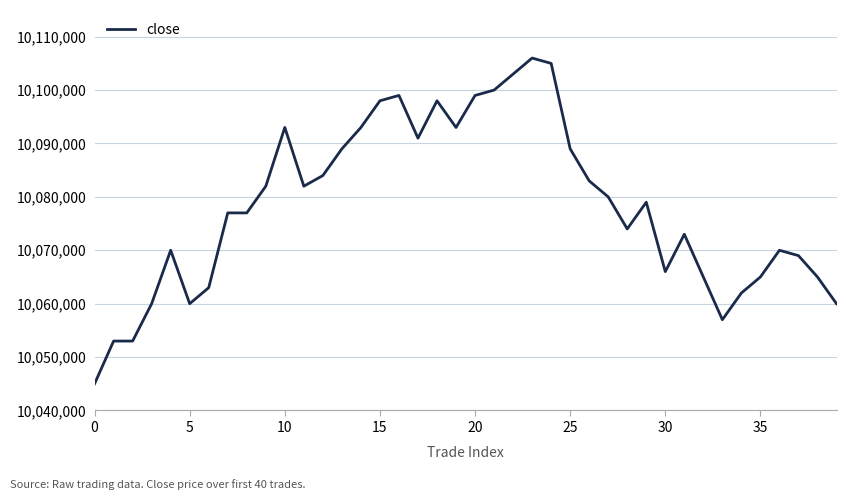

What is the smallest value displayed?

10045000